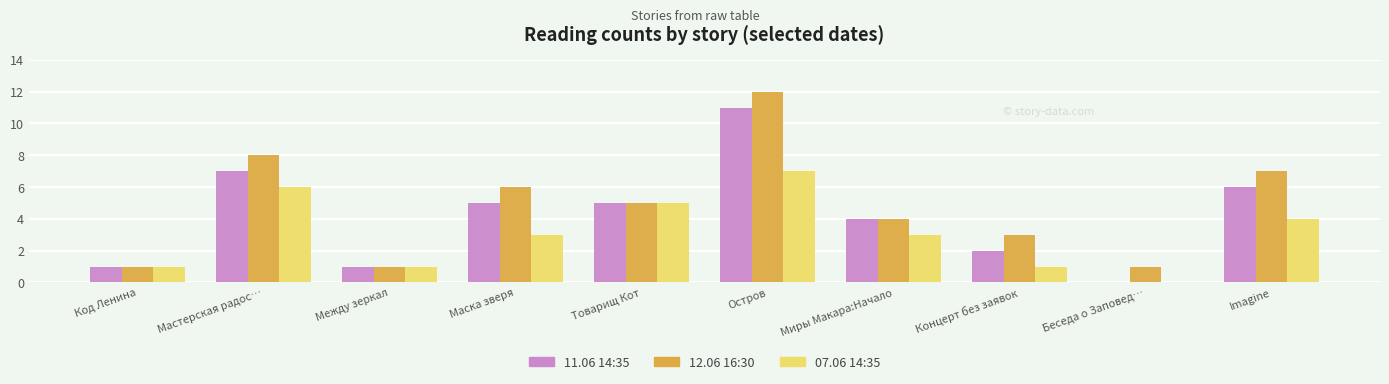

Which label corresponds to the largest value in the chart?

Остров